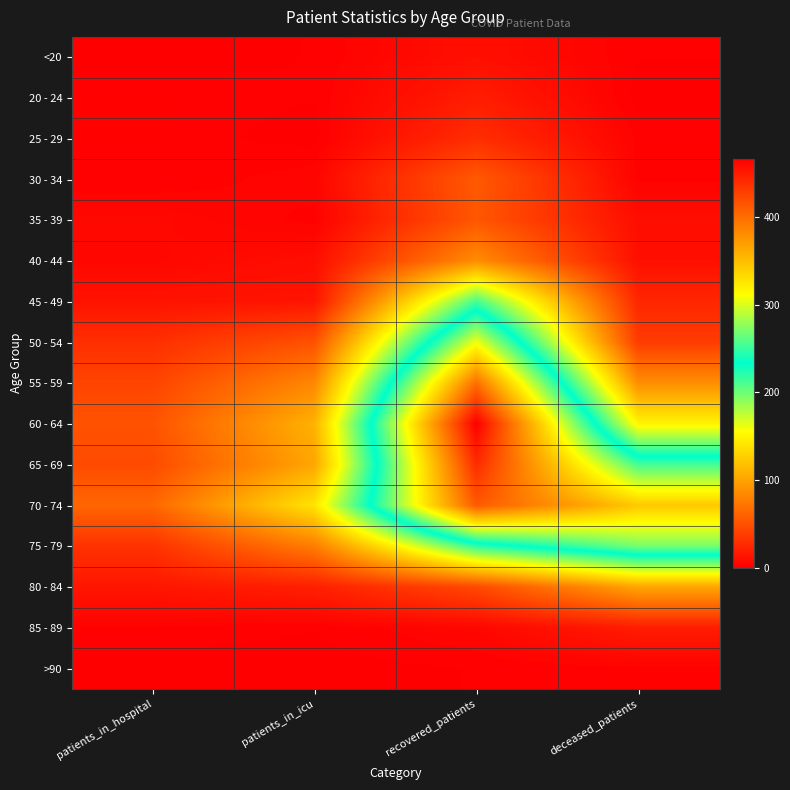

What is the greatest value displayed?

467